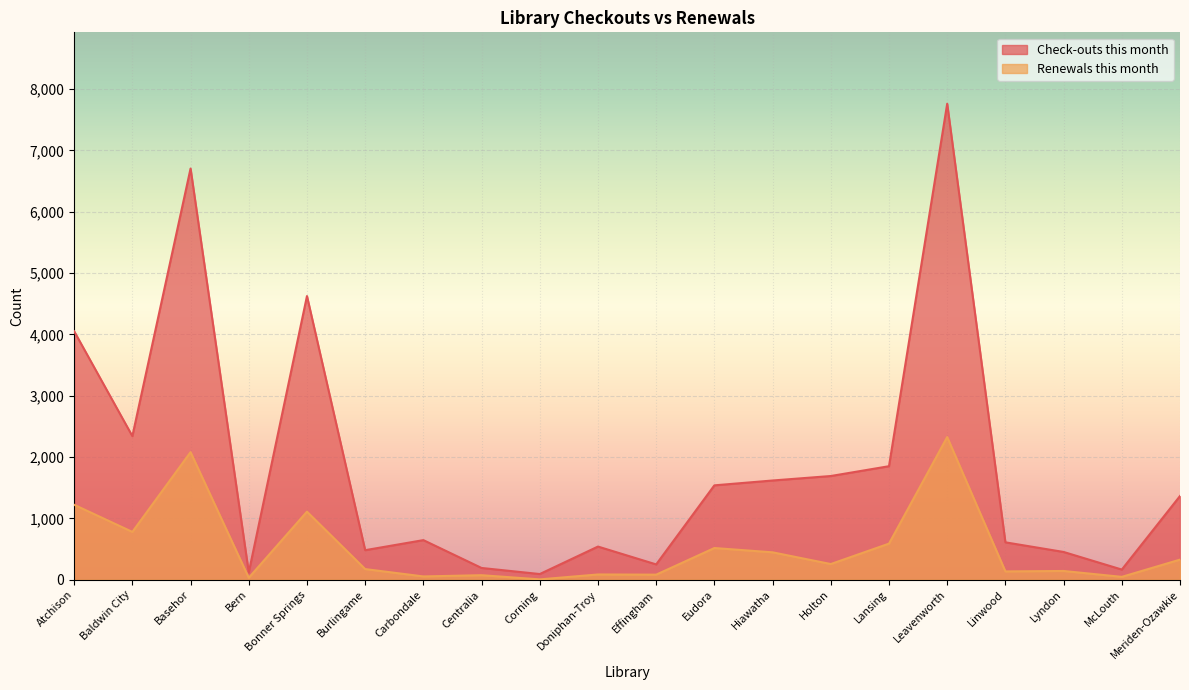

True or false: Renewals this month and Check-outs this month intersect in this chart.

False